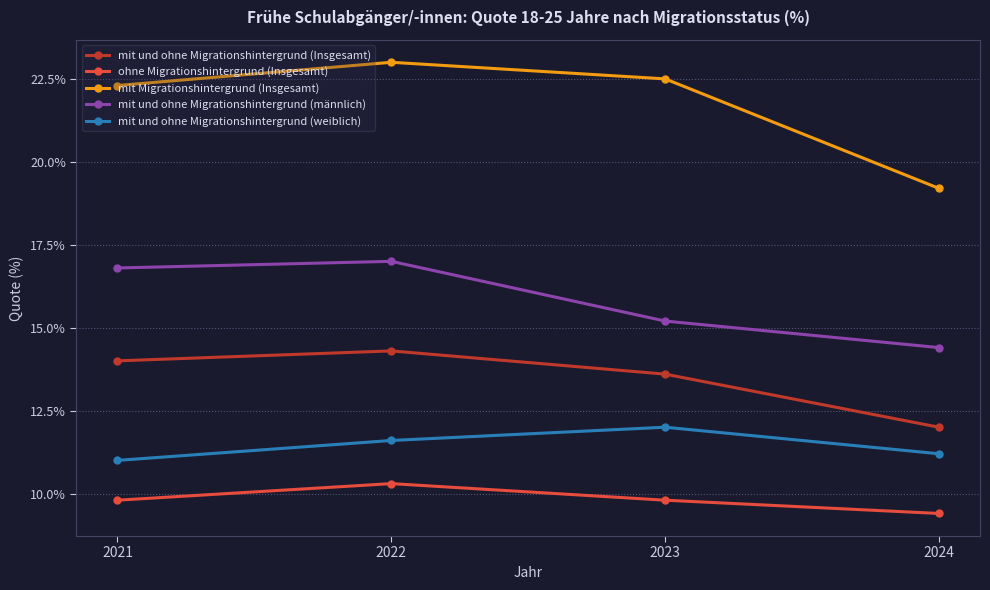

How many categories are shown in the chart?

4